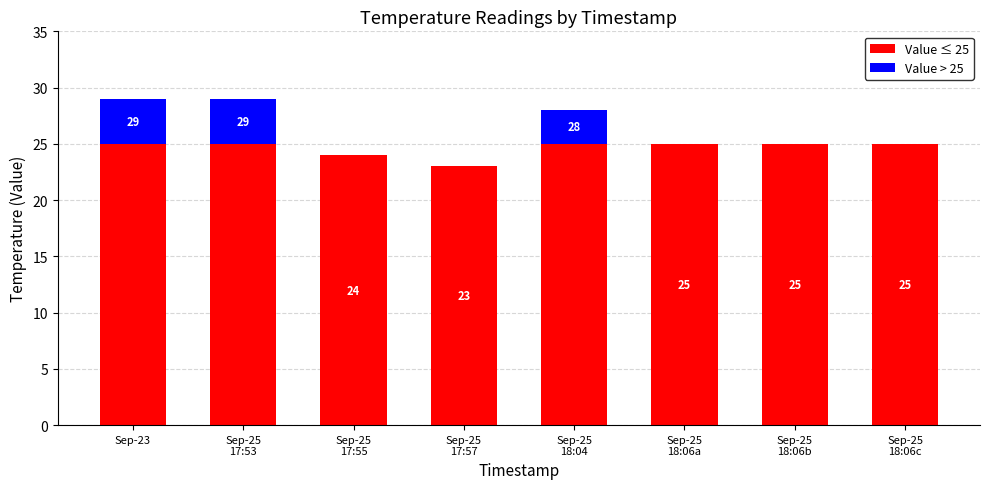

What is the sum of all Value ≤ 25 values?

197